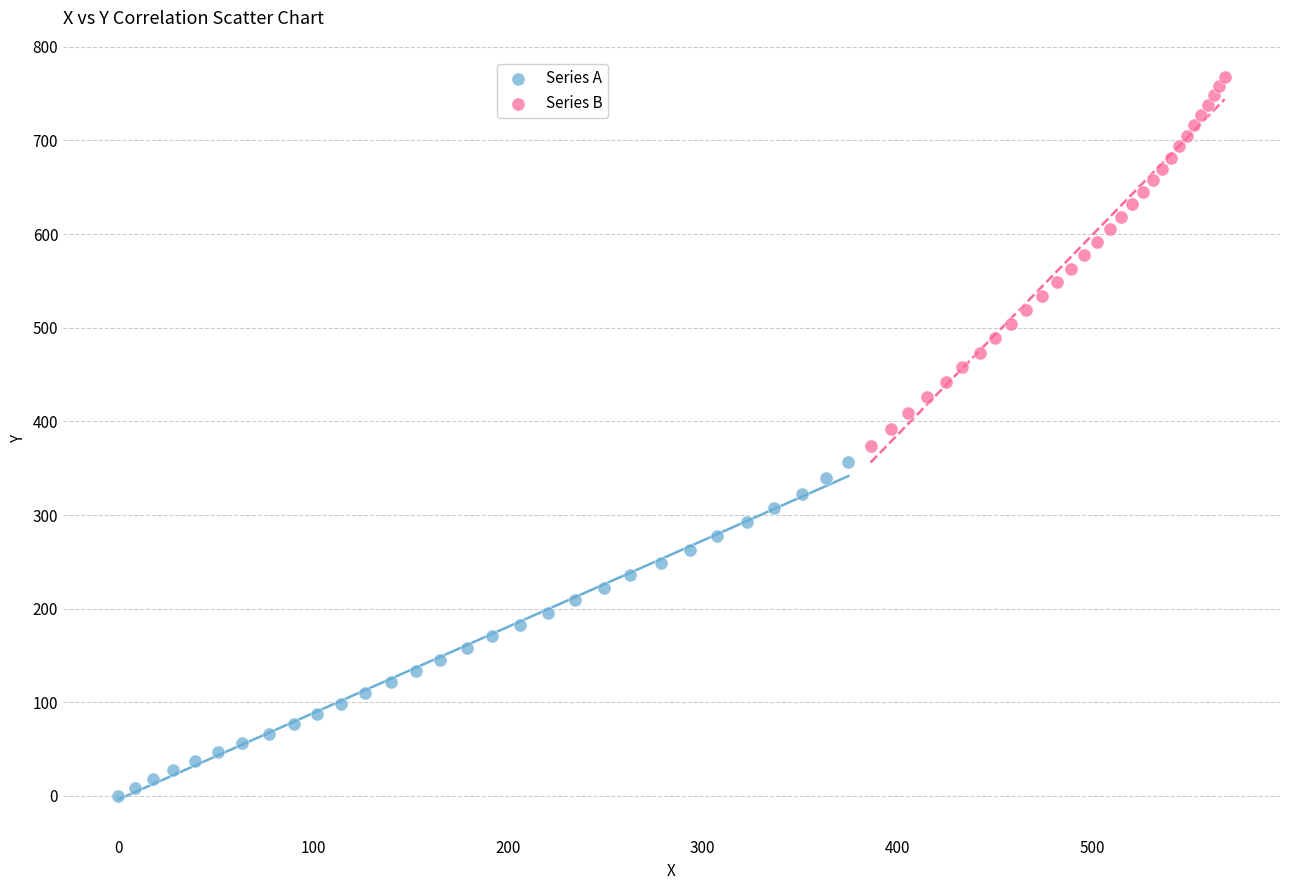

Which series has the widest spread of Y values?

Series B